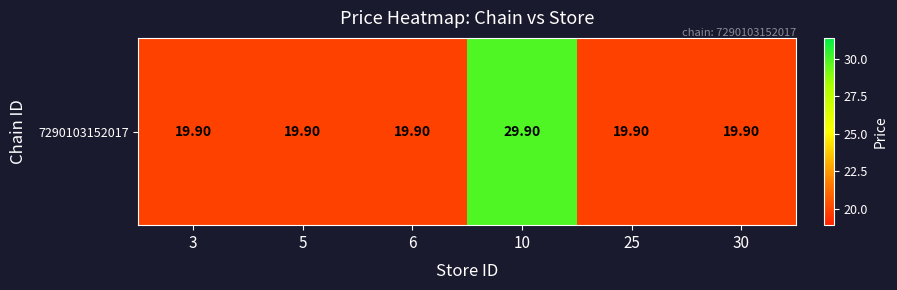

Which label corresponds to the smallest value in the chart?

3